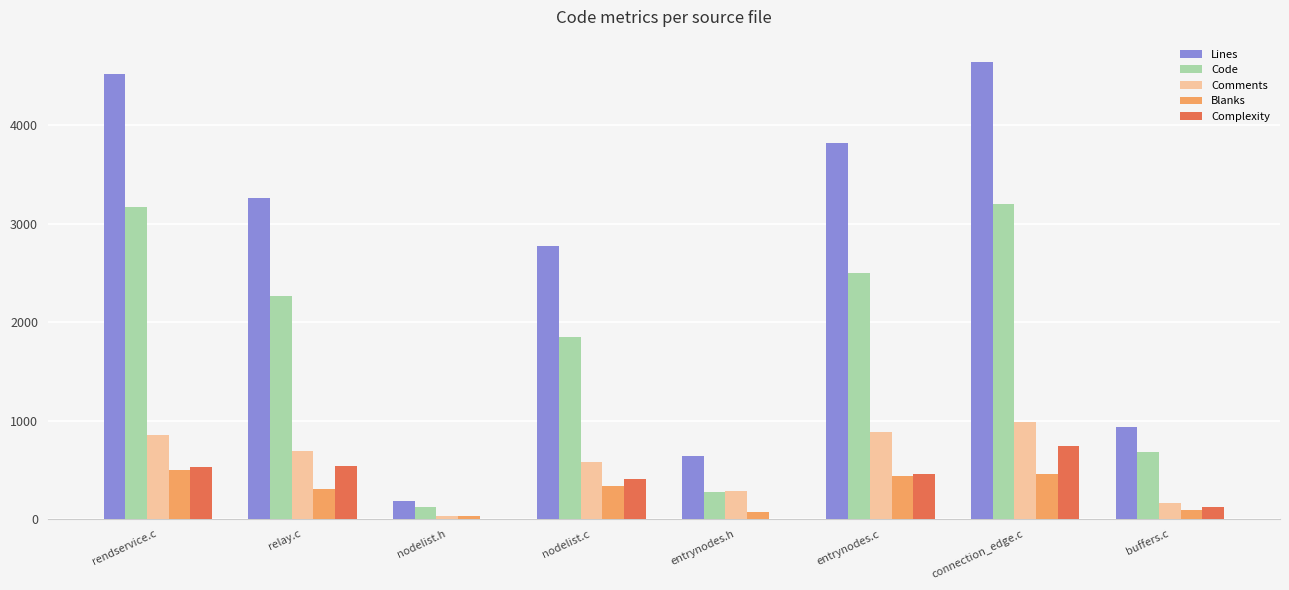

At which label does Lines reach its peak?

connection_edge.c